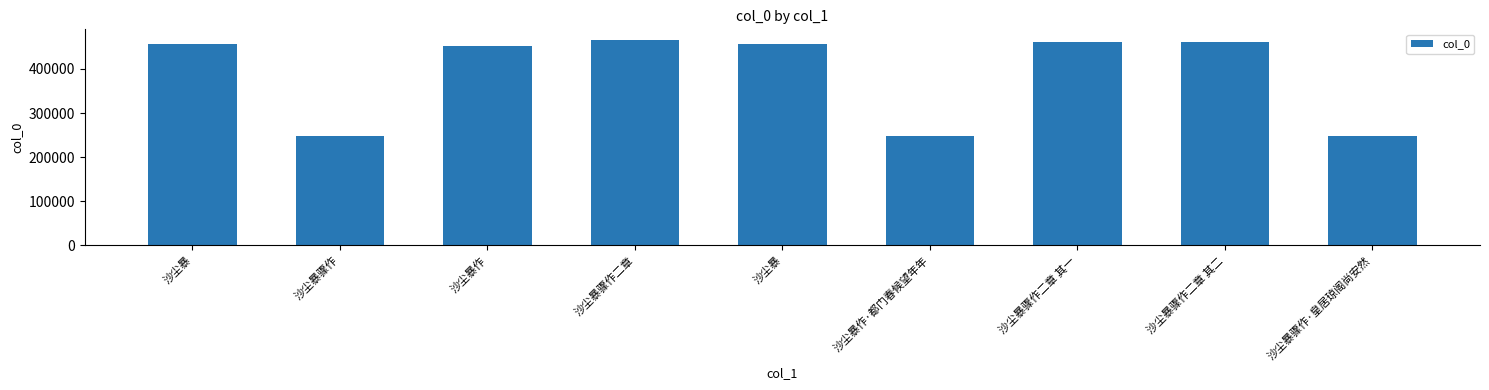

The chart shows a value of 248332 at 沙尘暴作·都门春候望年年. True or false?

True